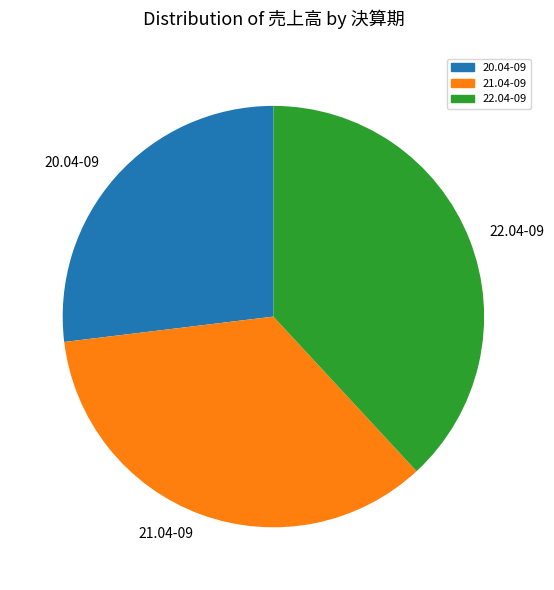

How many segments does this pie chart have?

3